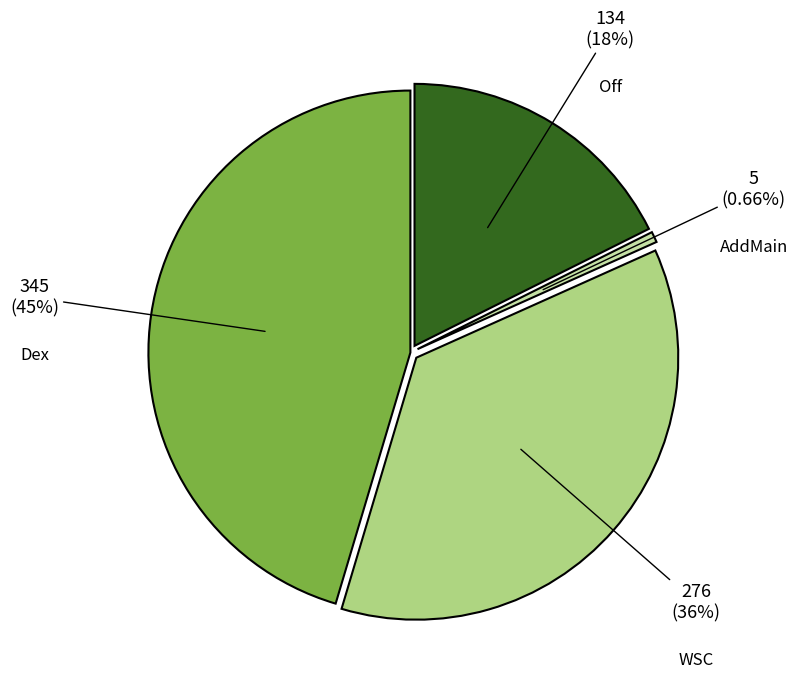

Count the number of slices in the pie.

4